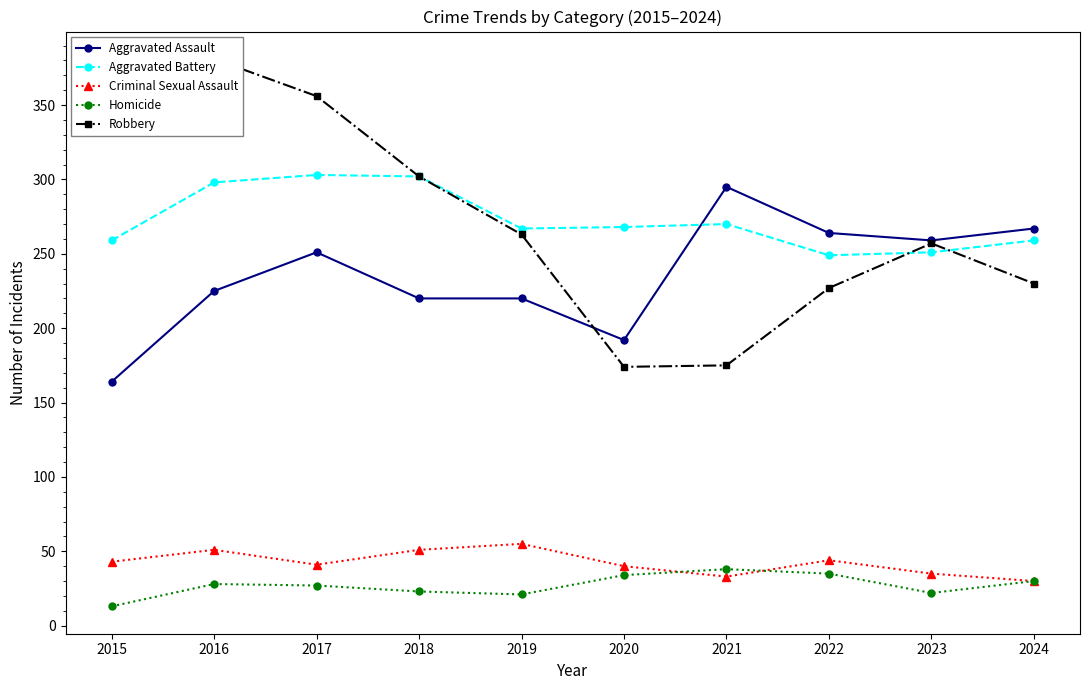

Rank the series by their maximum value, from lowest to highest.

Homicide, Criminal Sexual Assault, Aggravated Assault, Aggravated Battery, Robbery